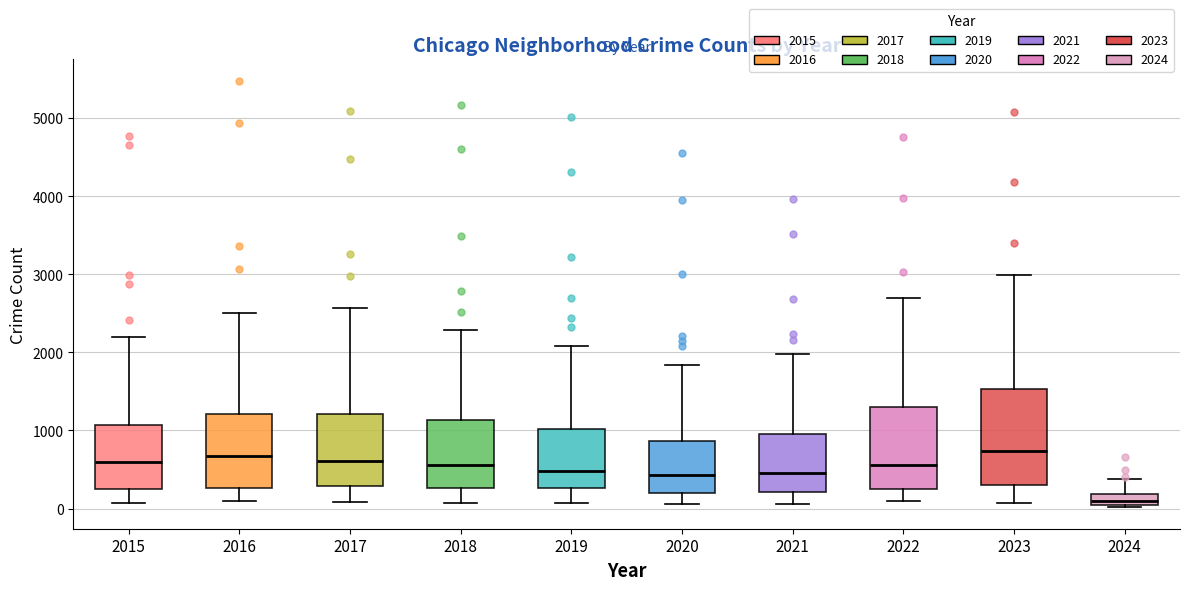

Where does the median line of the box at x = 2015 sit on the y-axis? The values are not printed on the chart, so give them approximately, as read against the axis.

600